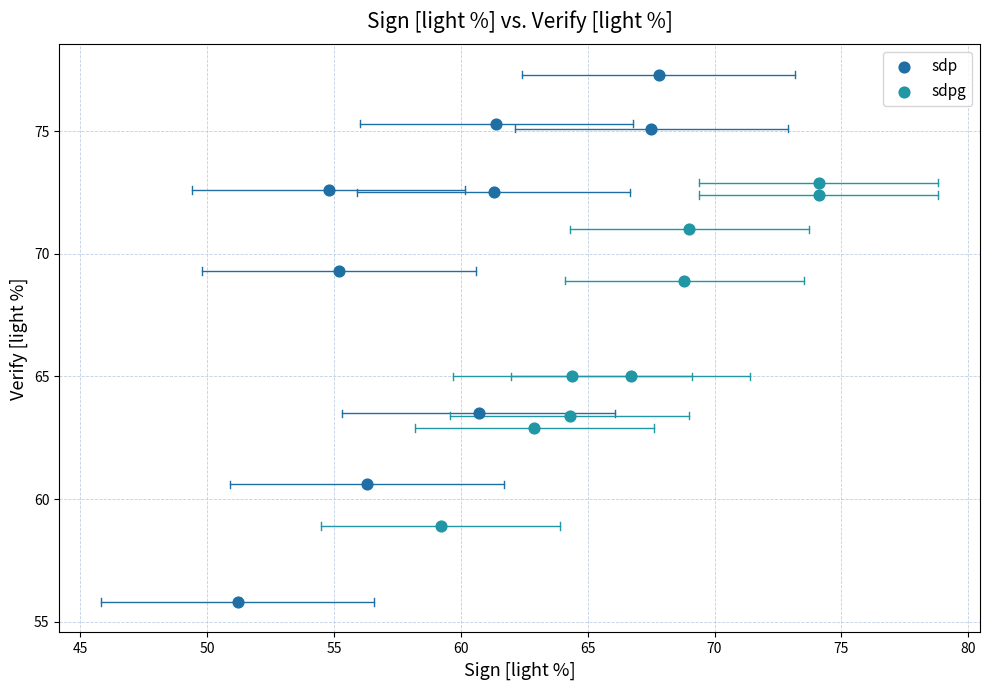

Which series has the widest spread of Y values?

sdp